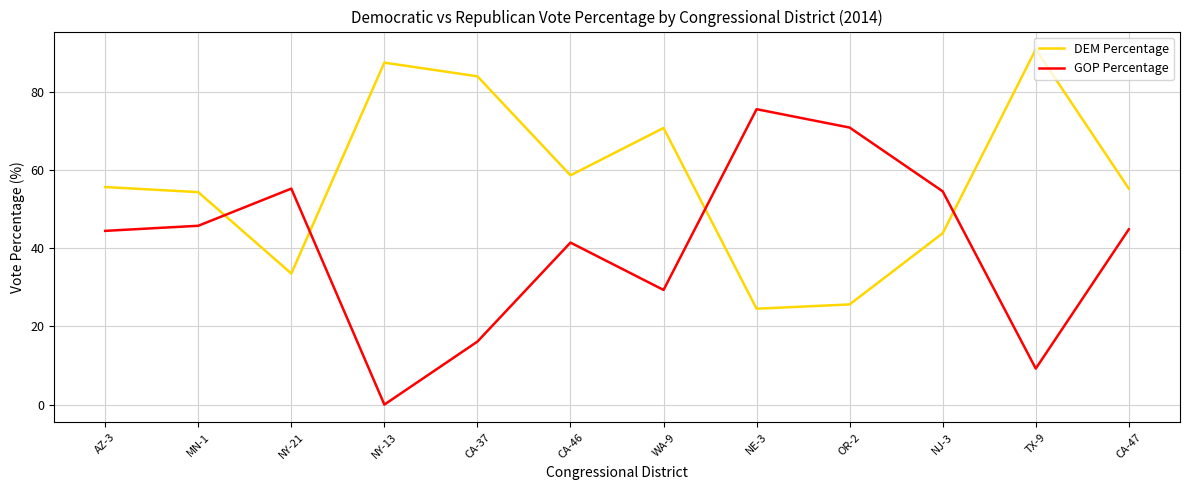

Is this an area chart (filled region under the line)?

No